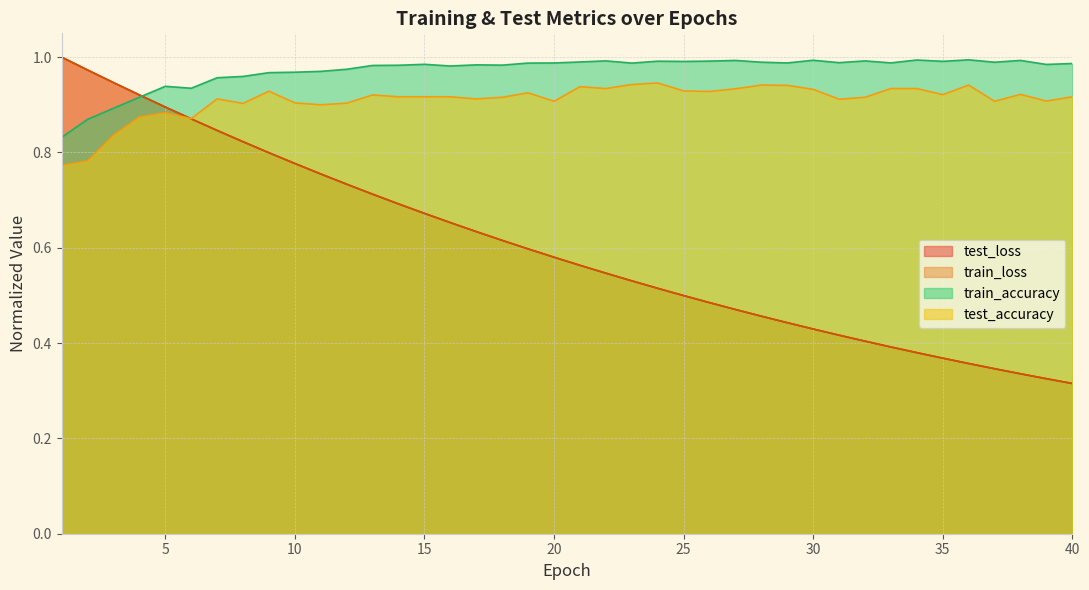

What is the approximate value of train_accuracy at 9?

1.0